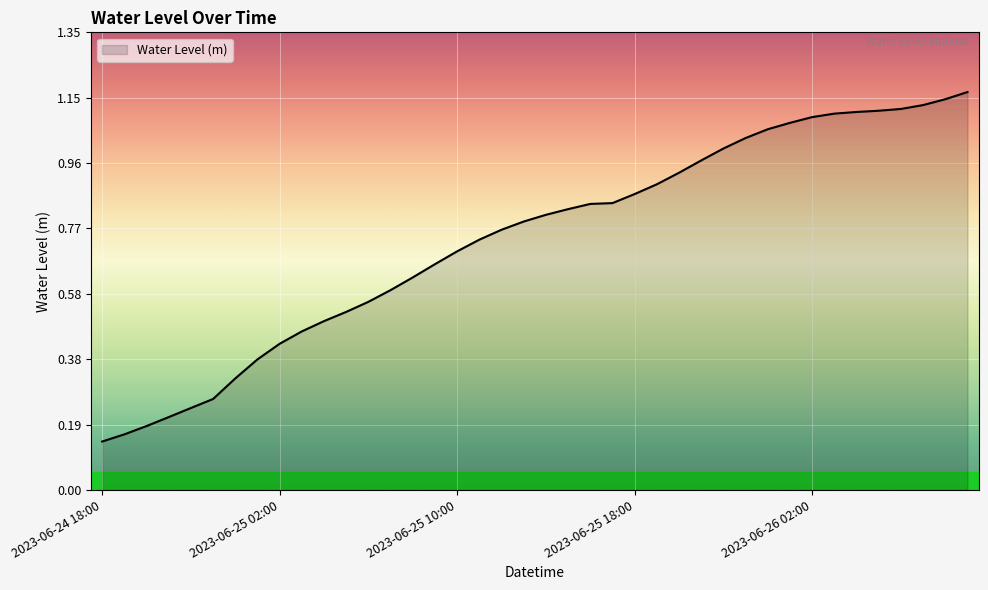

Which category has the highest value across all series?

2023-06-26 09:00